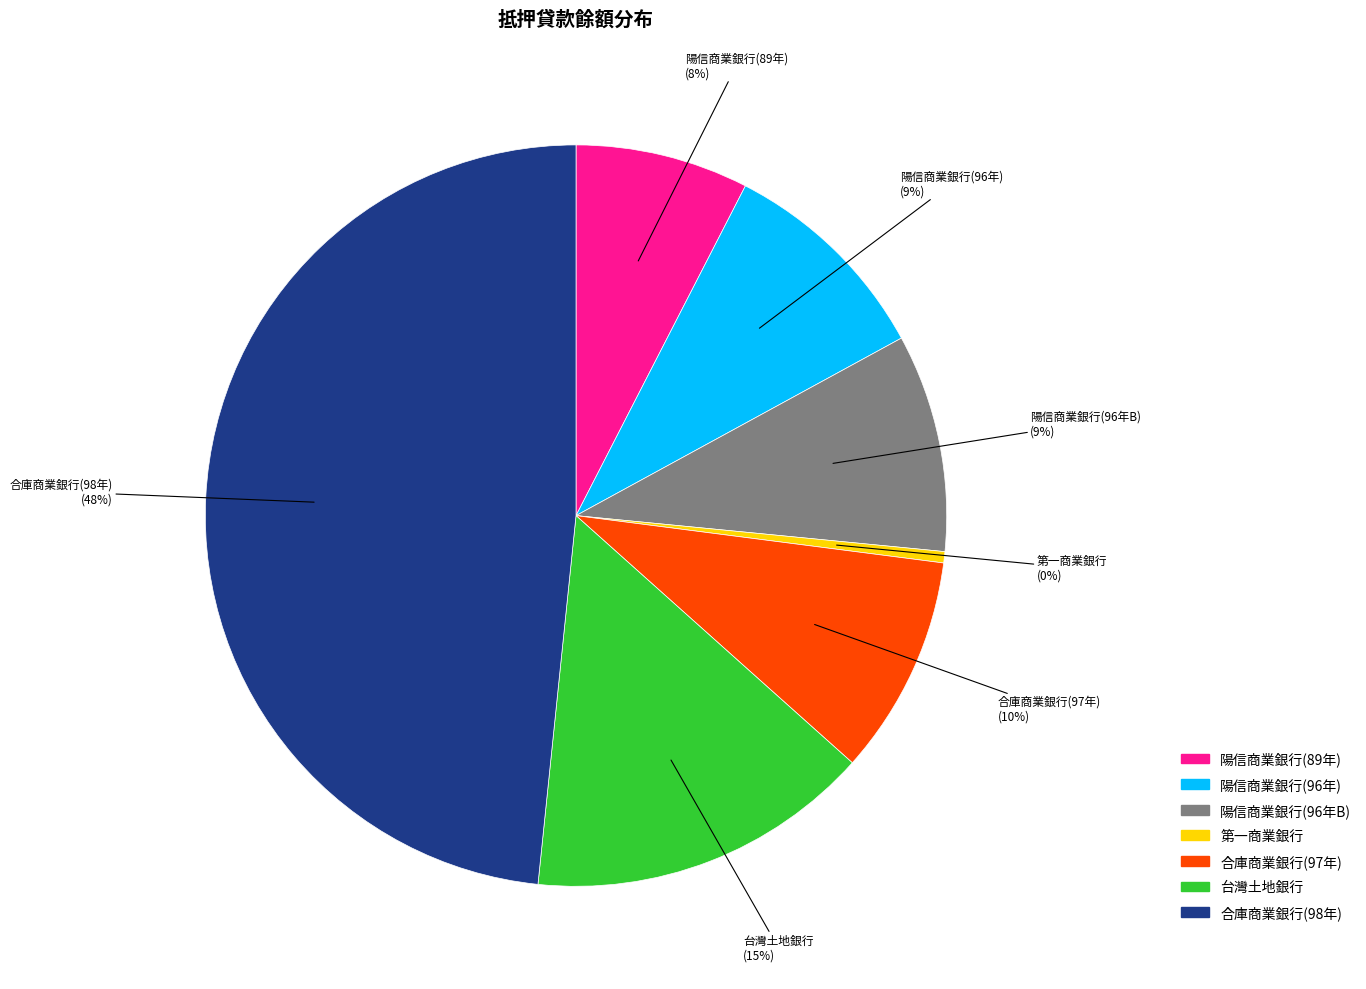

How many slices are in this pie chart?

7